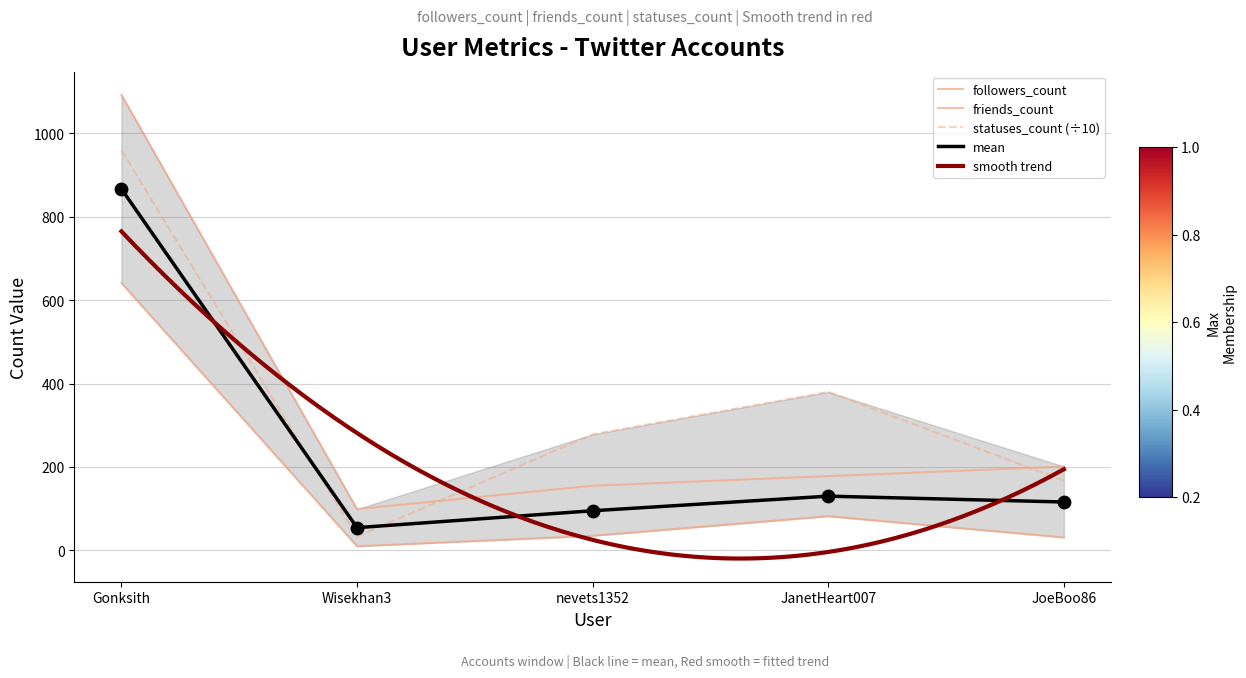

Which series has the largest Y range (max minus min)?

friends_count